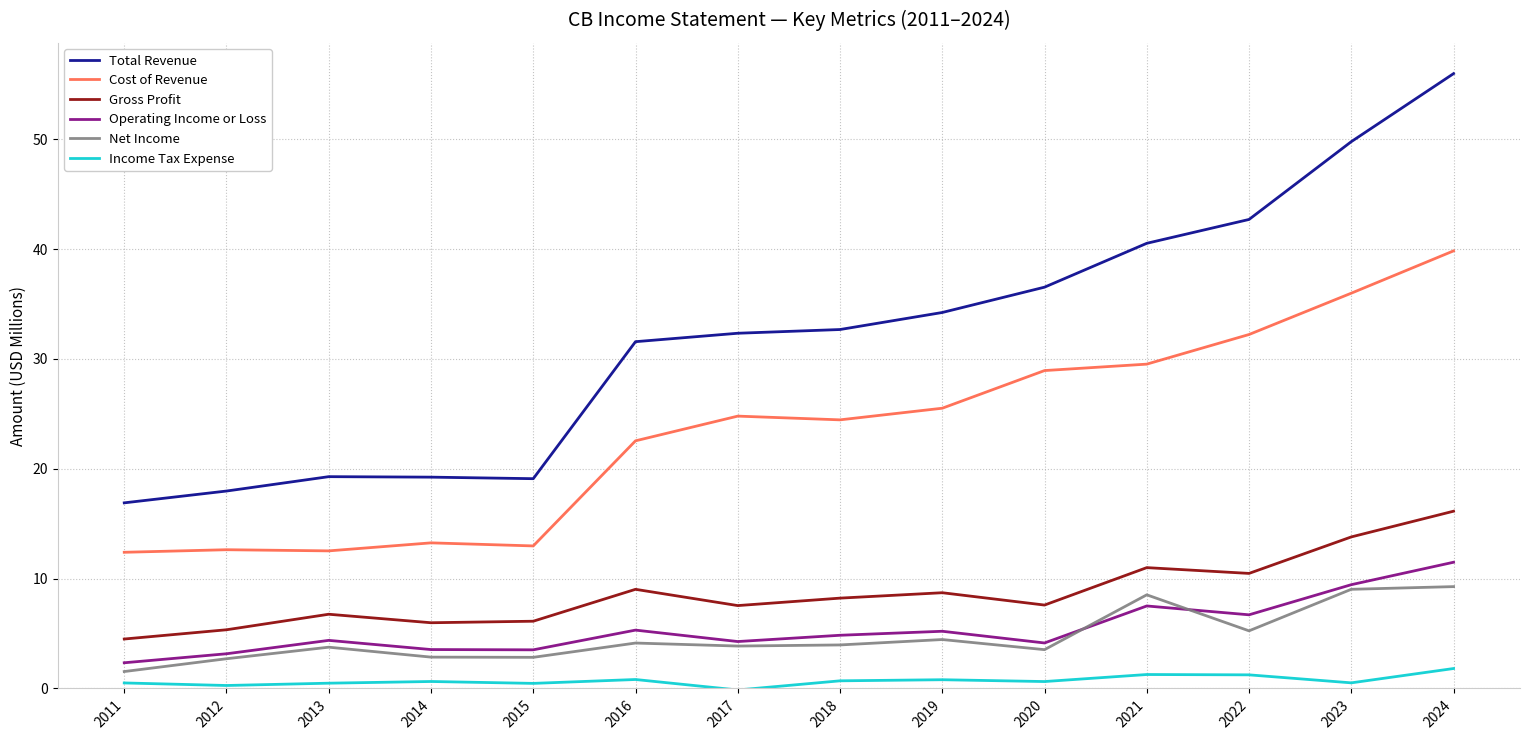

True or false: Gross Profit and Operating Income or Loss intersect in this chart.

False